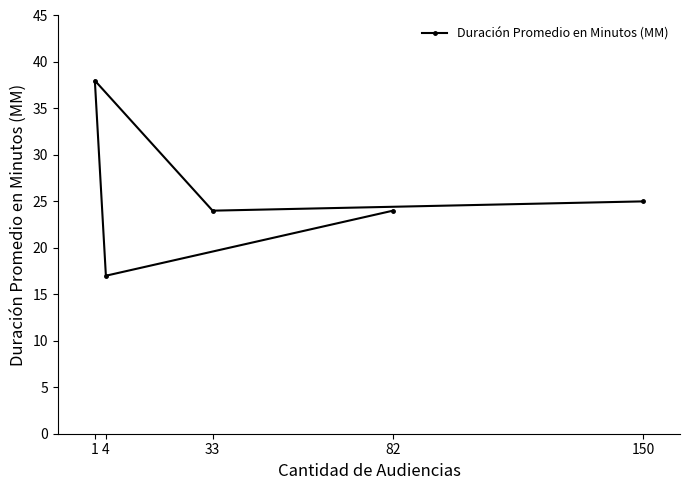

Rank the categories by value from lowest to highest.

4, 33, 82, 150, 1